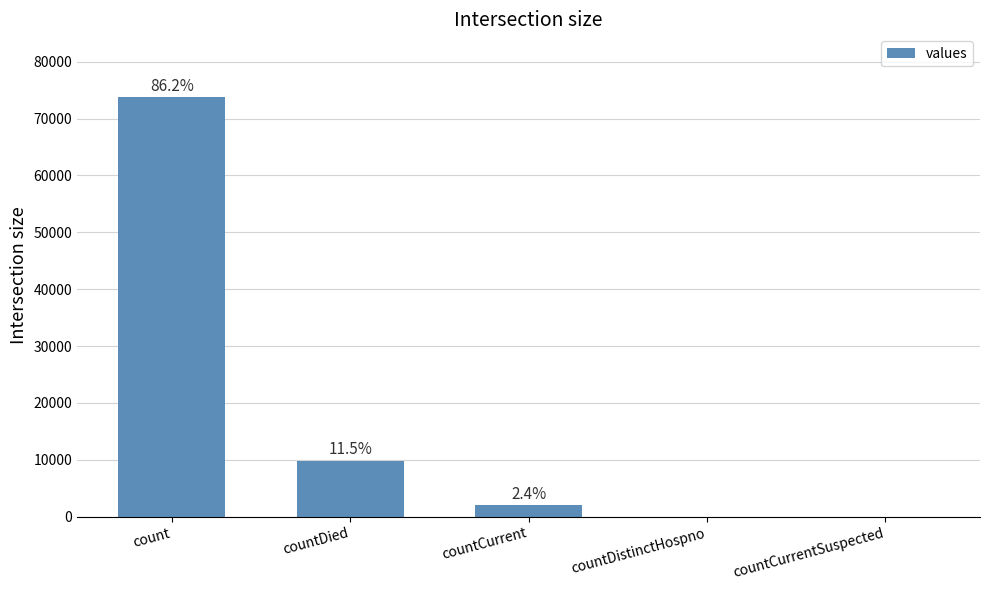

At which category does the chart reach its peak across all series?

count